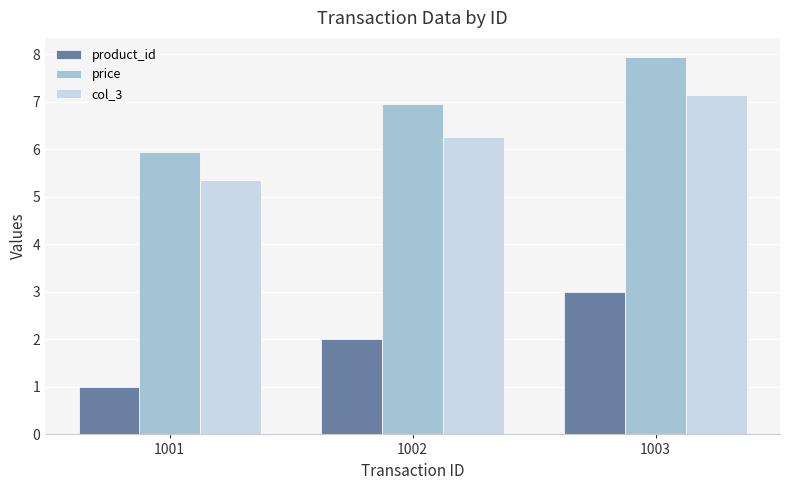

True or false: col_3 has a value of 1.6 at 1001.

False